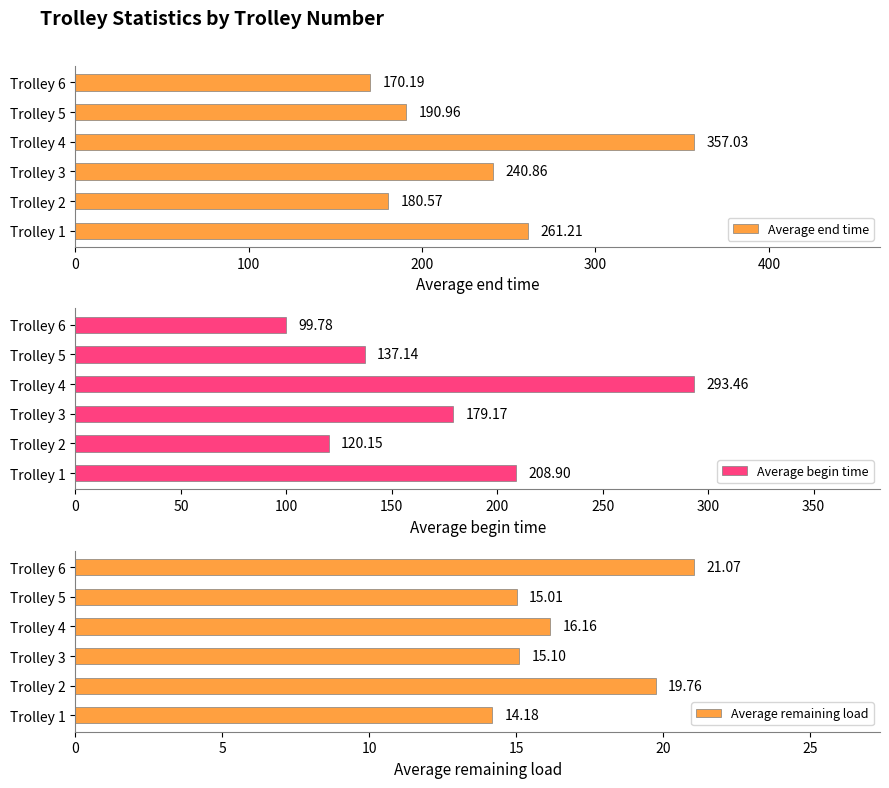

Reading left to right, what are all the values shown in this chart?

Average end time: 0=261.2	100=180.6	200=240.9	300=357.0	400=191.0	500=170.2
Average begin time: 0=208.9	100=120.2	200=179.2	300=293.5	400=137.1	500=99.8
Average remaining load: 0=14.2	100=19.8	200=15.1	300=16.2	400=15.0	500=21.1